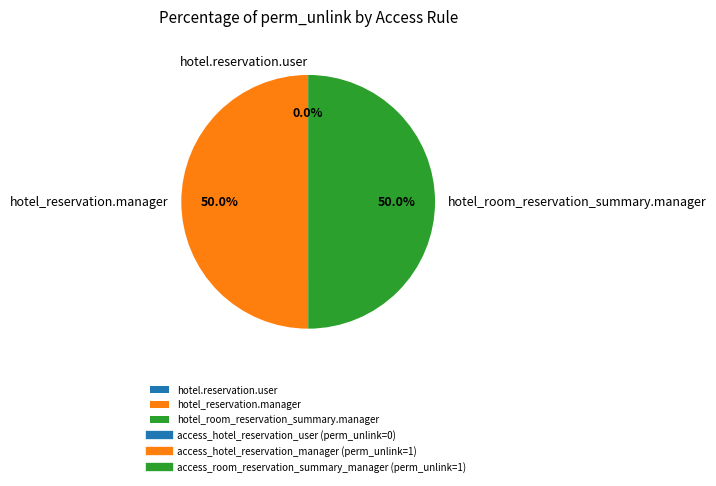

Combined, do hotel_room_reservation_summary.manager and hotel_reservation.manager account for over 50%?

Yes